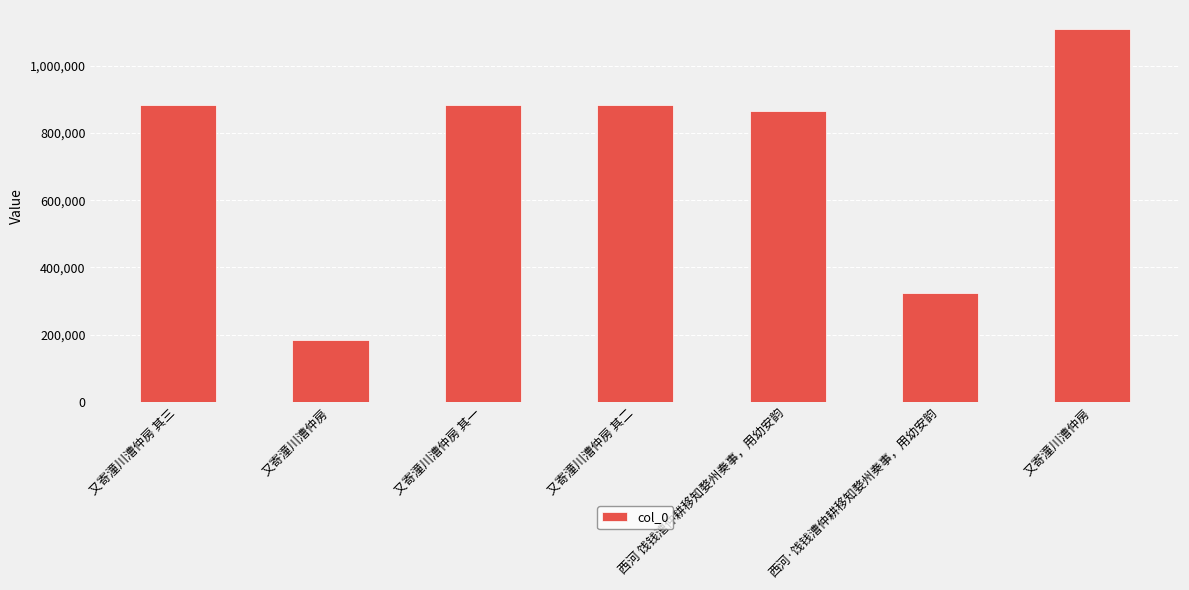

What is the sum of the values at 又寄潼川漕仲房 and 西河 饯钱漕仲耕移知婺州奏事，用幼安韵?

1976068